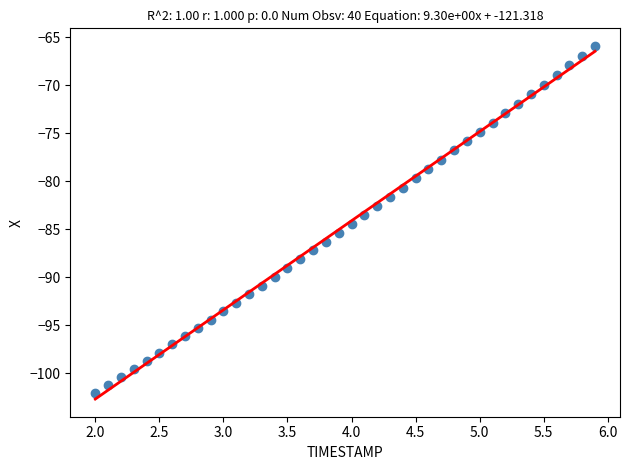

What is the range of Y values (max minus min)?

36.2